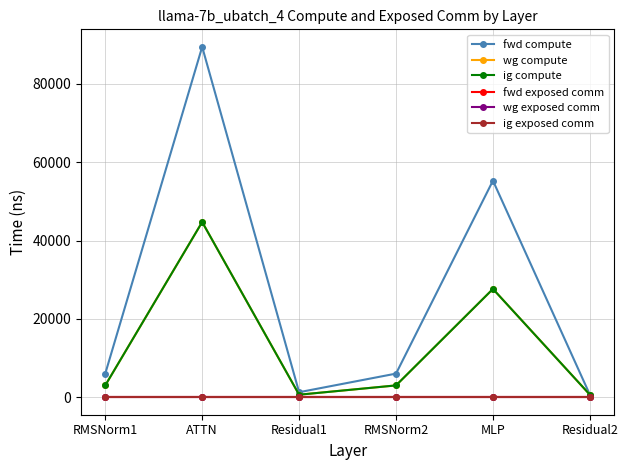

Where is fwd exposed comm nearest to the value 0?

RMSNorm1